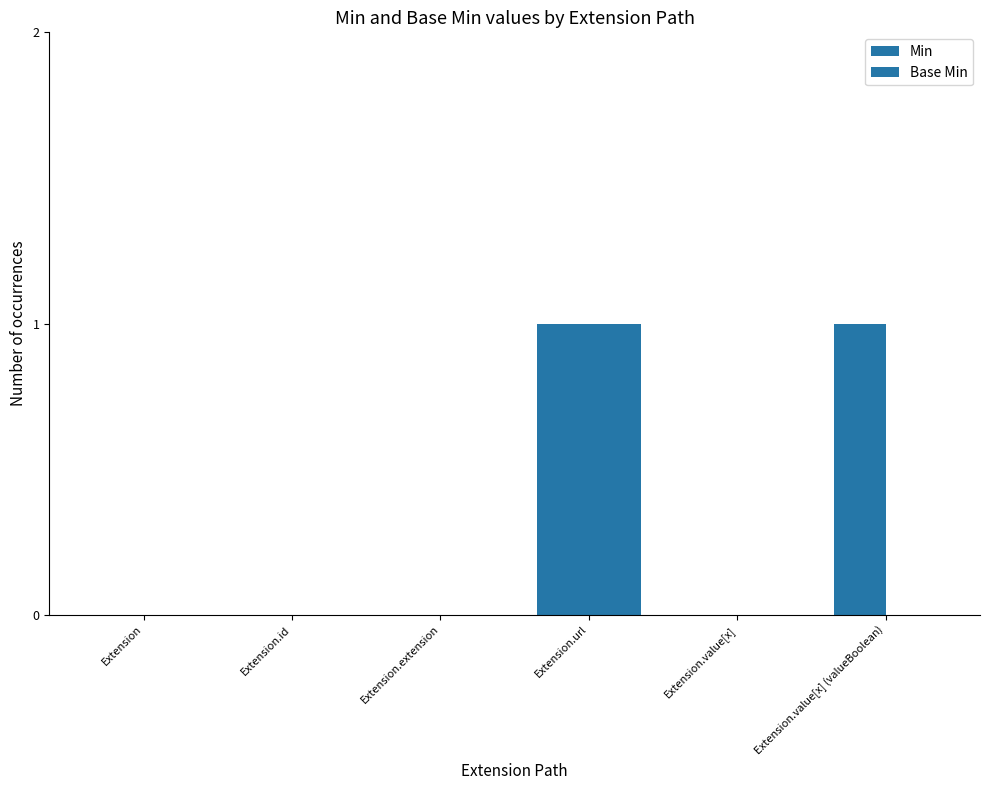

How many distinct data groups are displayed?

2